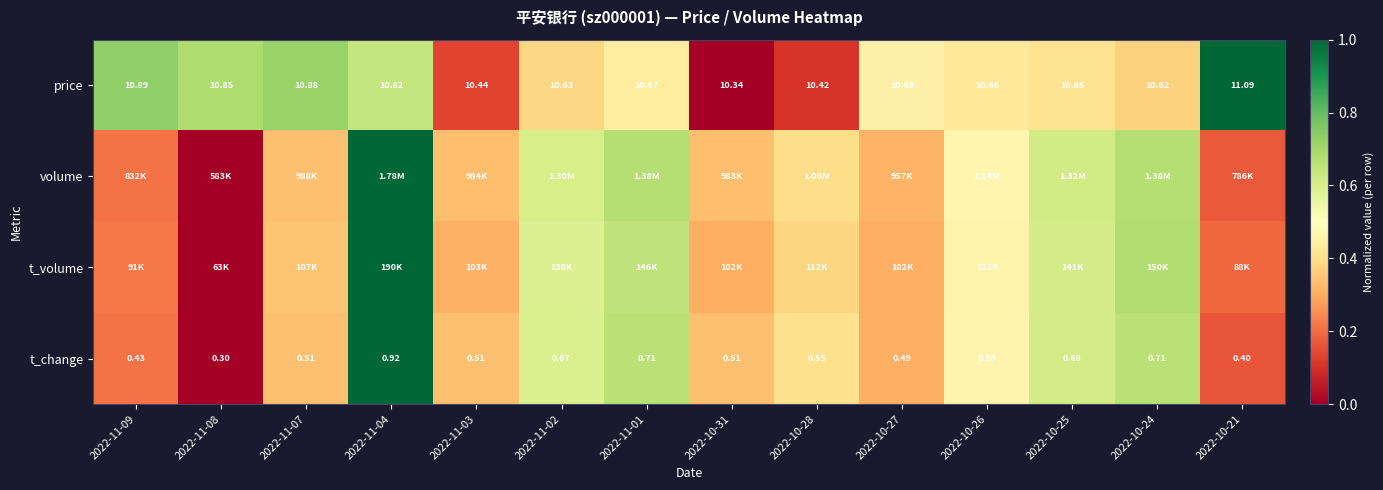

What is the total value across all series at 2022-10-21?

1.5